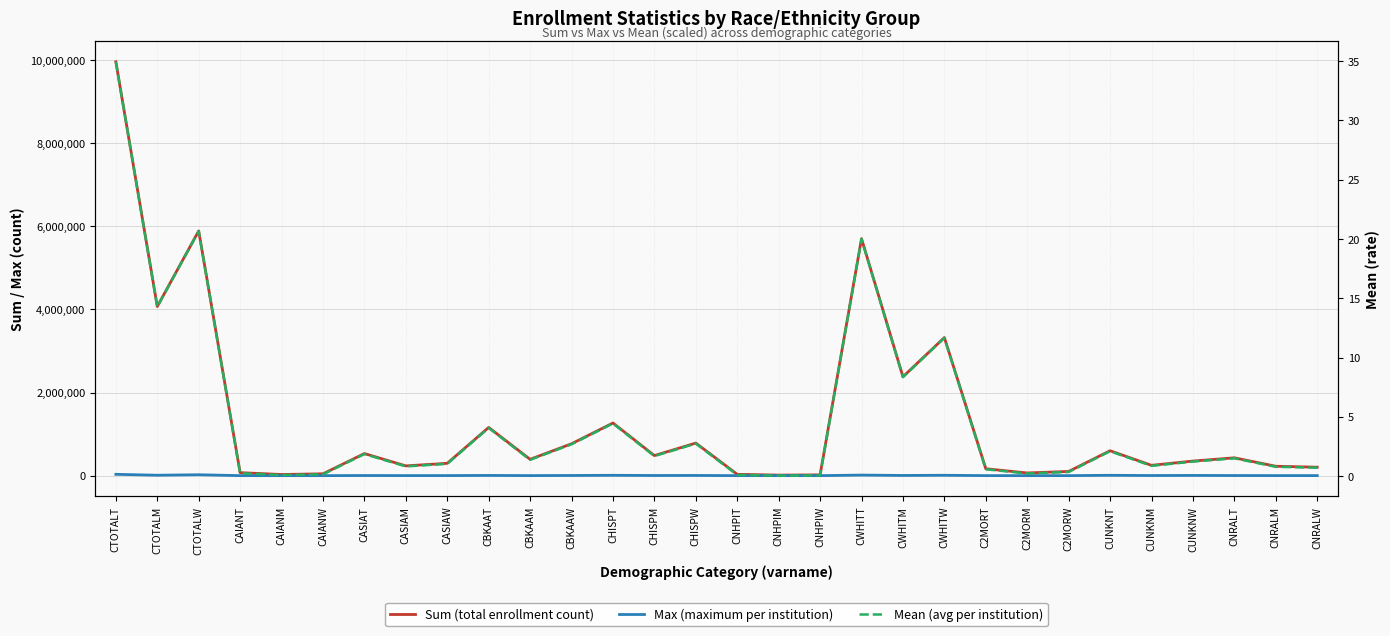

Which category has the lowest value across all series?

CNHPIM